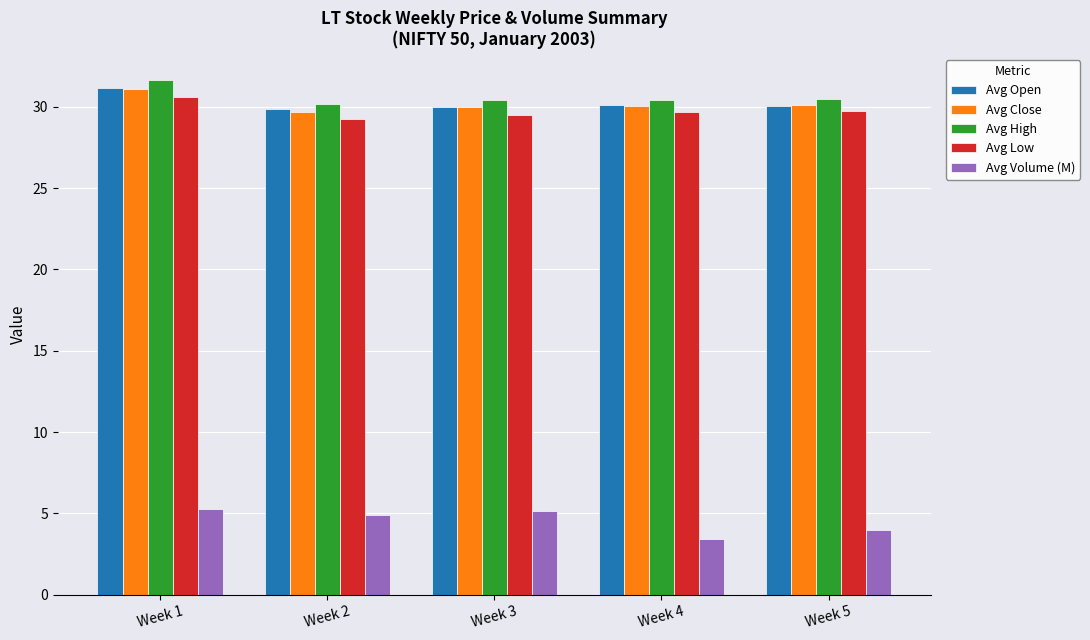

What are all the series names shown in the legend?

Avg Open, Avg Close, Avg High, Avg Low, Avg Volume (M)